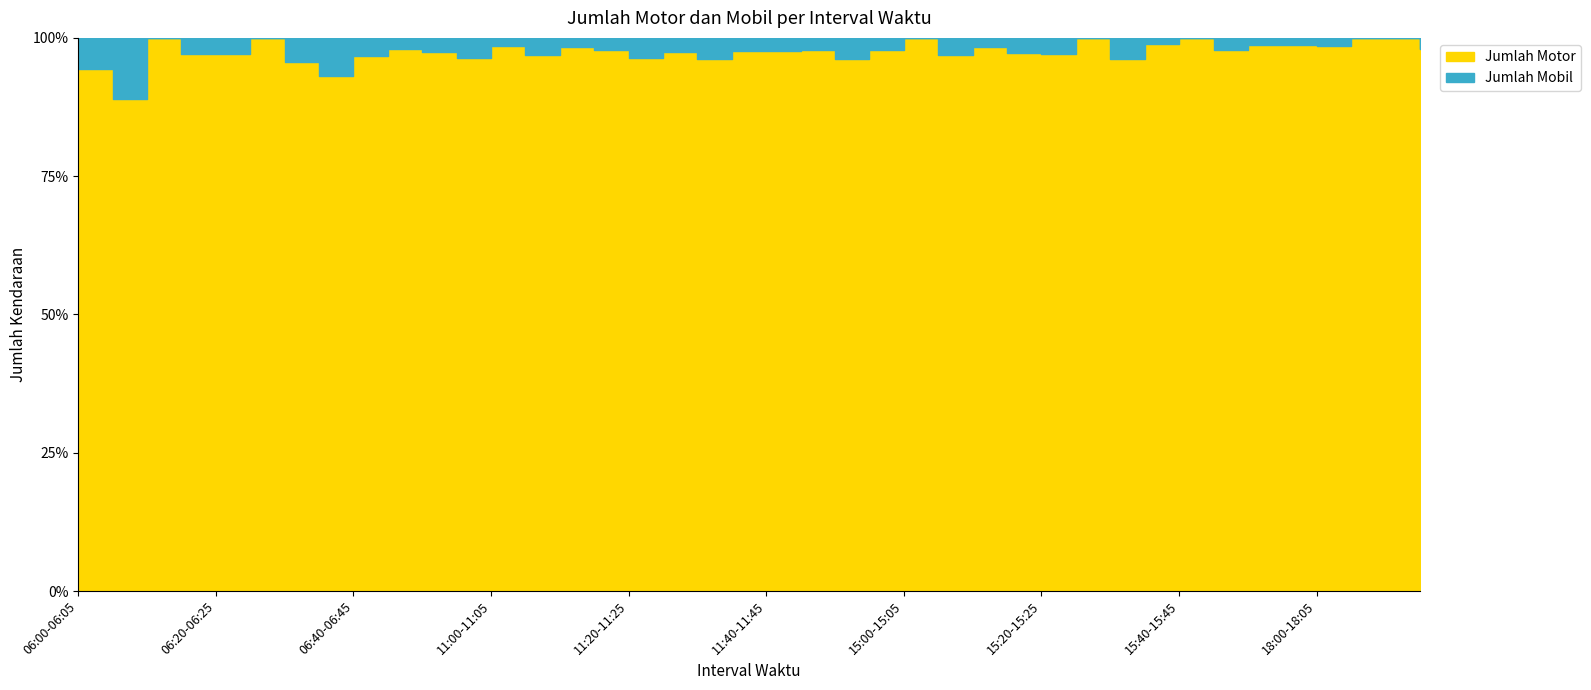

At which label does Jumlah Mobil first exceed 2?

06:05-06:10